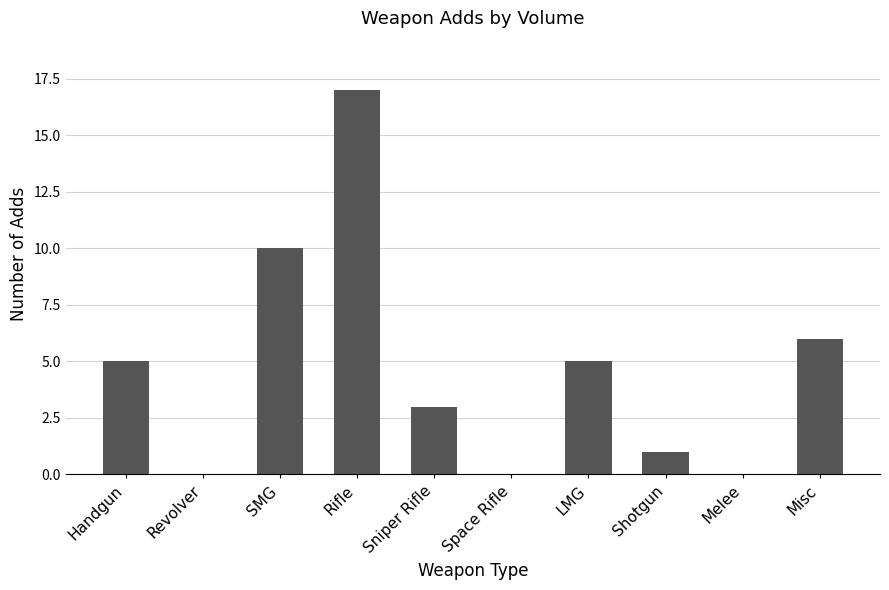

The value at Space Rifle is -11. True or false?

False